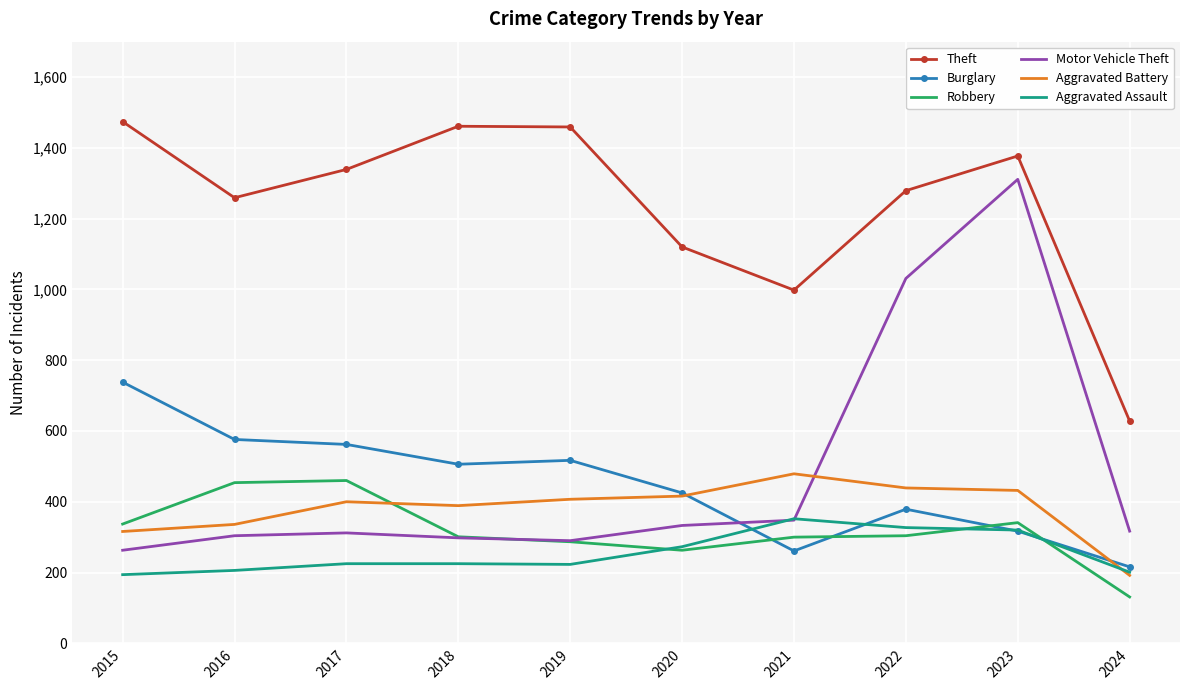

What is the total value across all series at 2023?

4098